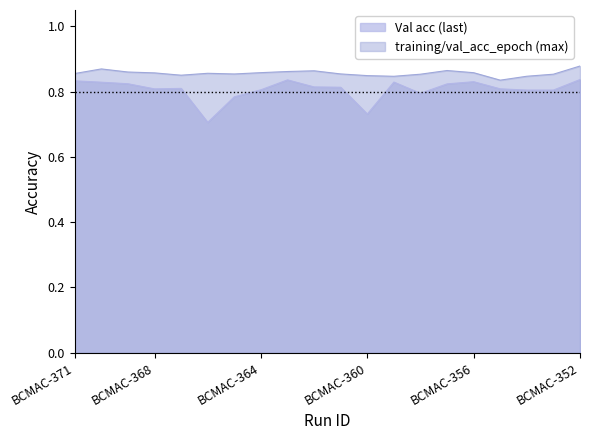

True or false: Val acc (last) and training/val_acc_epoch (max) intersect in this chart.

False